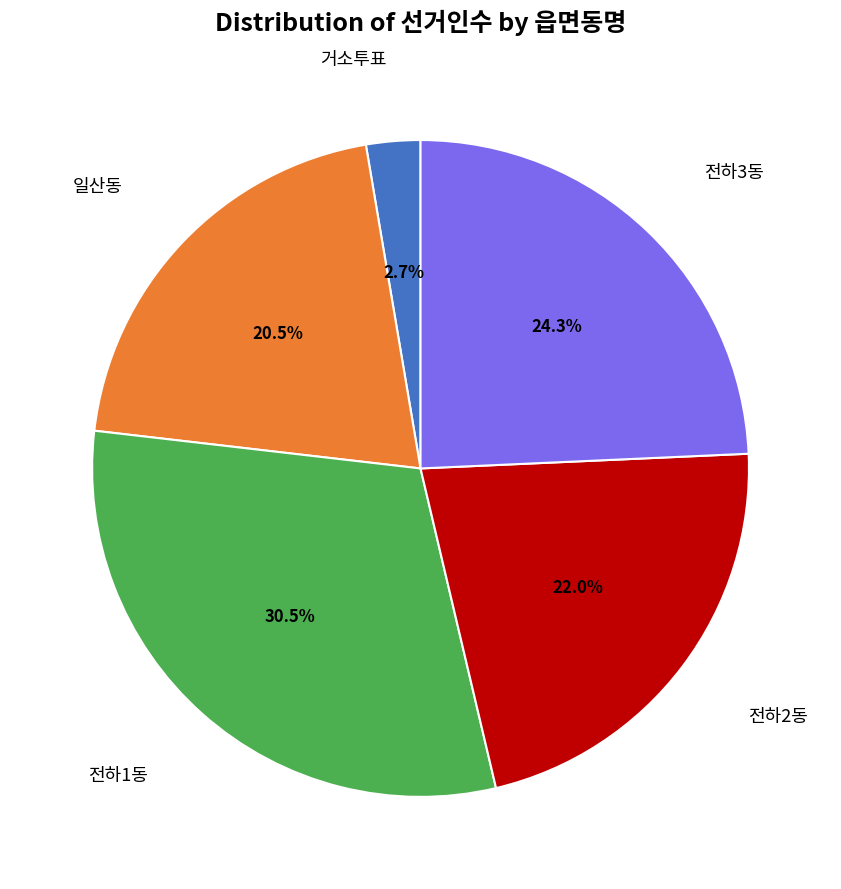

Is there a majority slice in this chart?

No